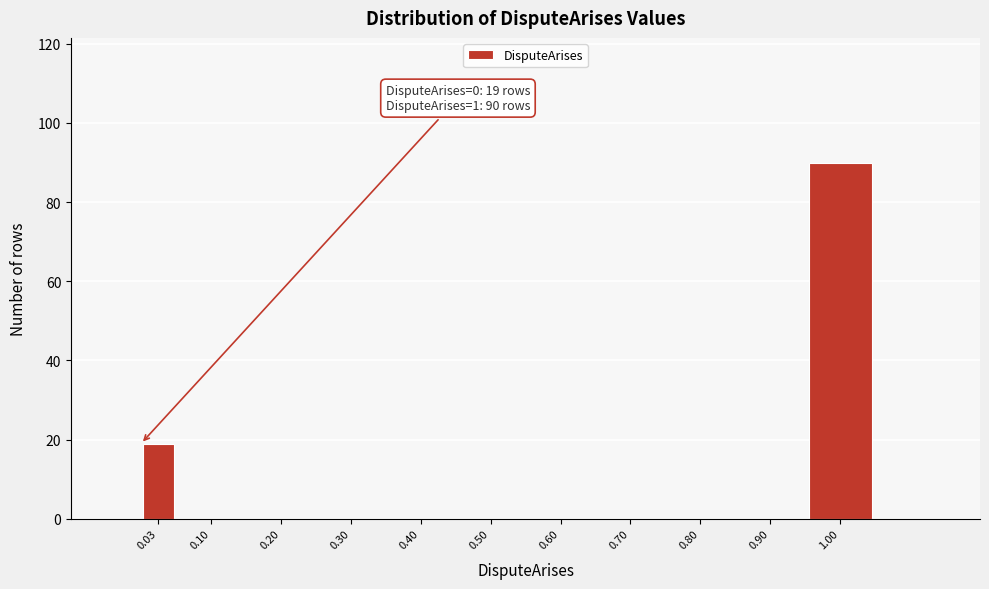

Reading left to right, list all the values displayed in this chart.

0.03=19	0.10=0	0.20=0	0.30=0	0.40=0	0.50=0	0.60=0	0.70=0	0.80=0	0.90=0	1.00=90